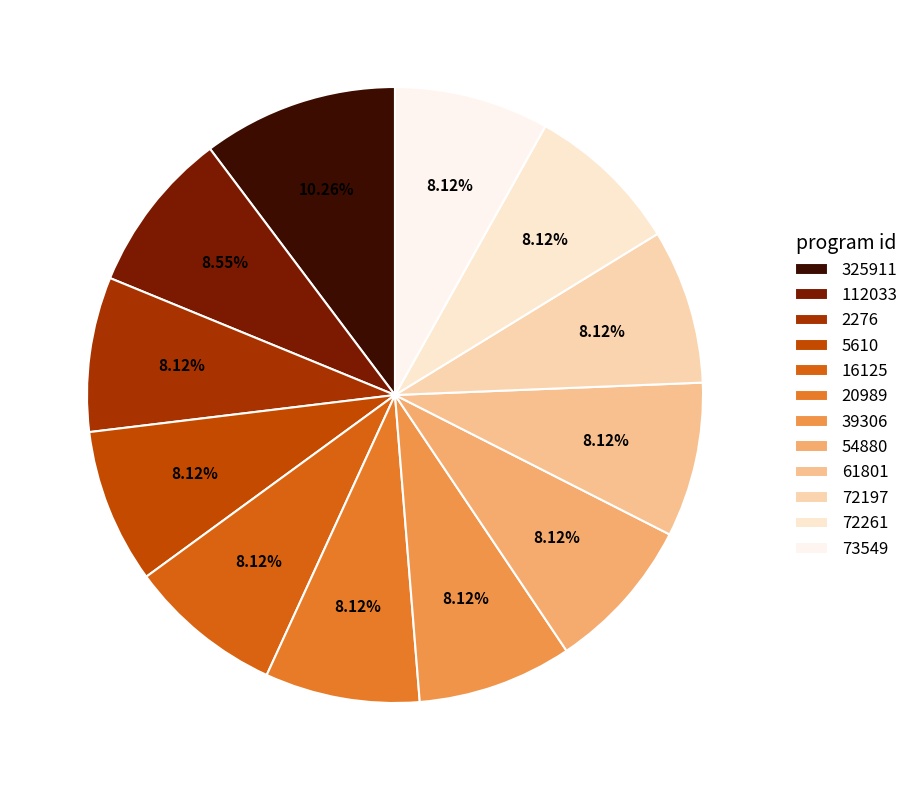

To the nearest percent, what is the combined percentage of 5610 and 2276?

16%